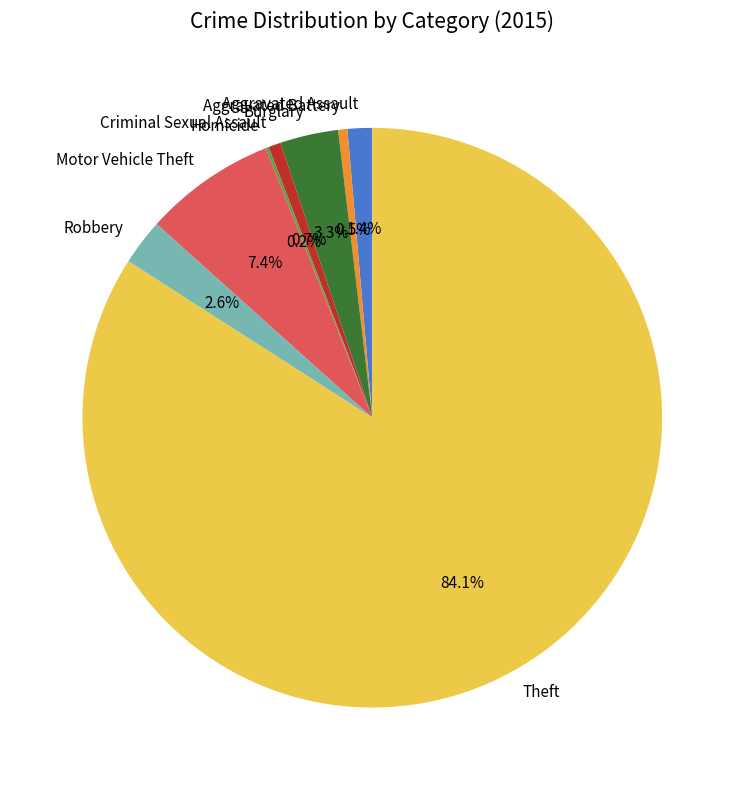

What portion of the pie excludes Aggravated Assault?

98.6%